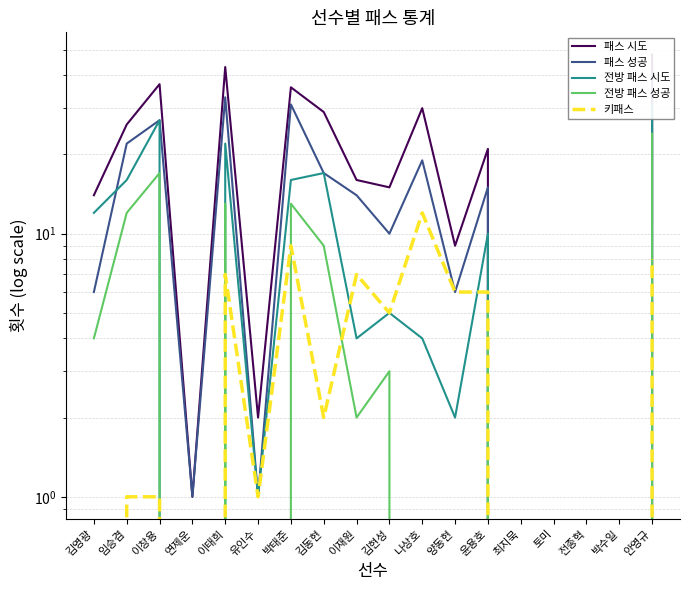

How many lines are shown in the chart?

5